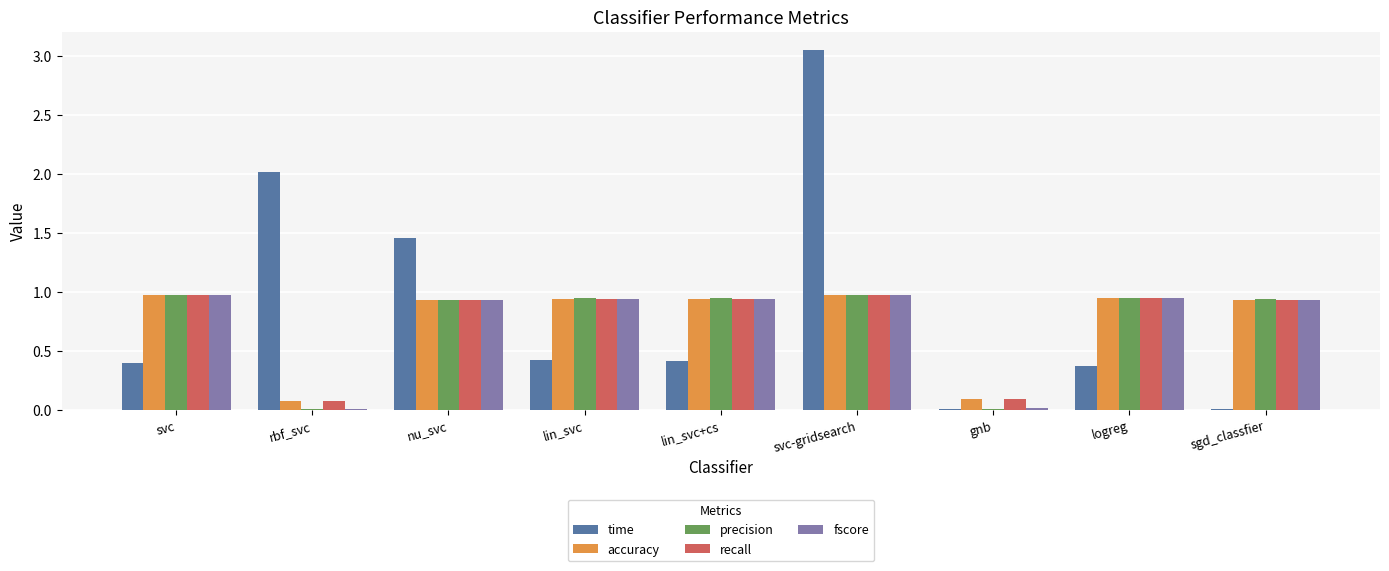

What is the approximate value of time at lin_svc+cs?

0.4